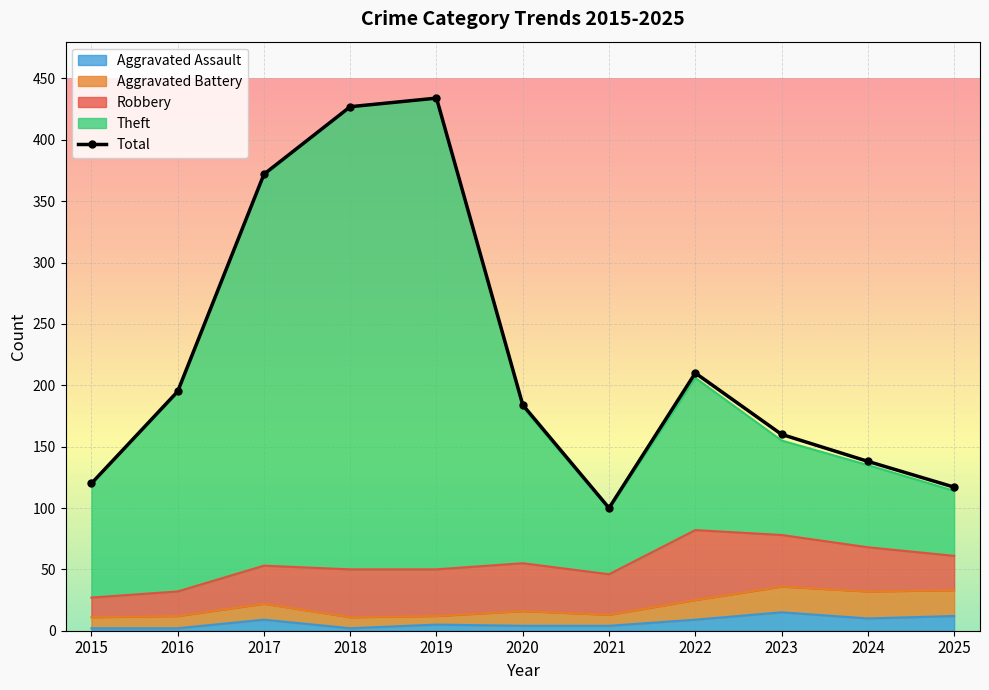

What is the approximate value at 2020, to the nearest 10?

180